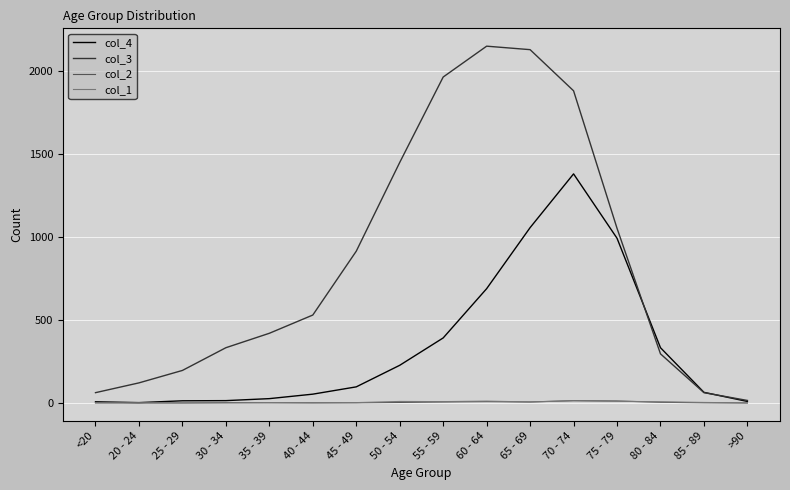

What are all the series names shown in the legend?

col_4, col_3, col_2, col_1